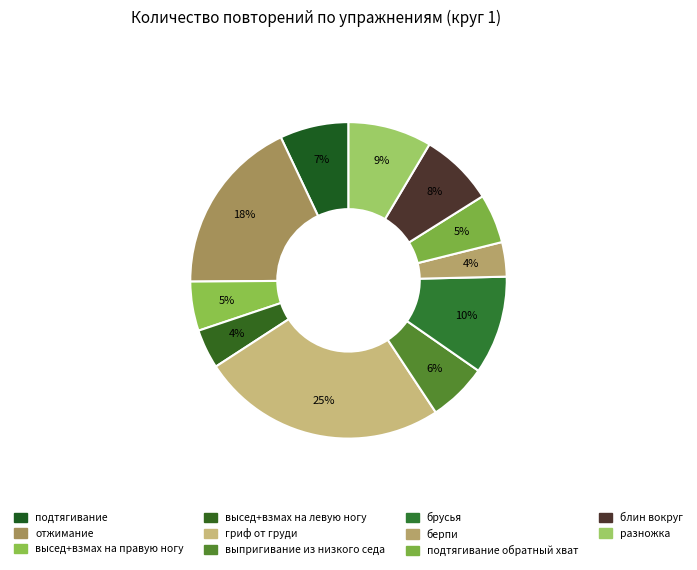

Which category has the biggest portion of the pie?

гриф от груди